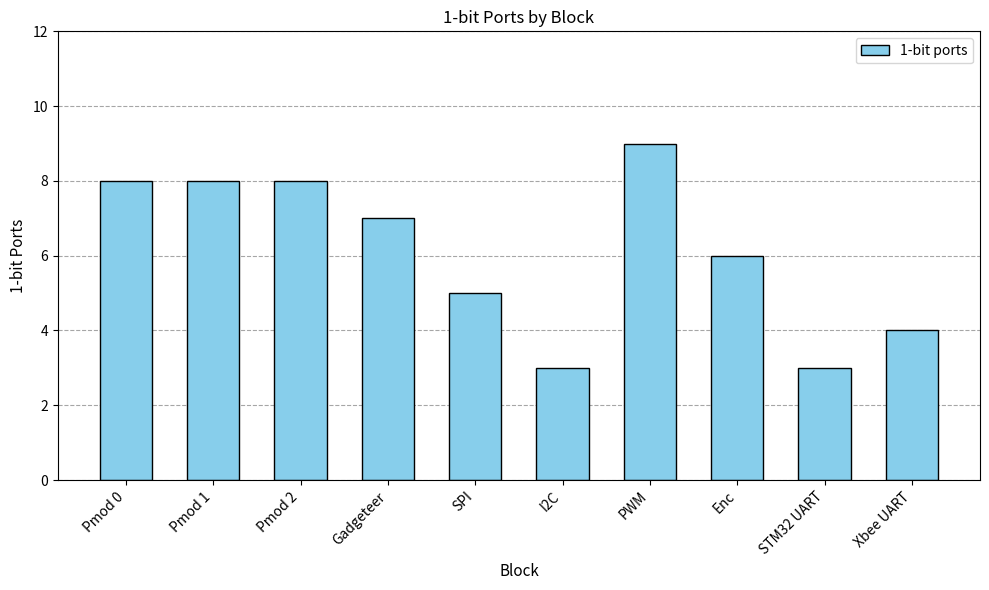

Which category has the highest value across all series?

PWM